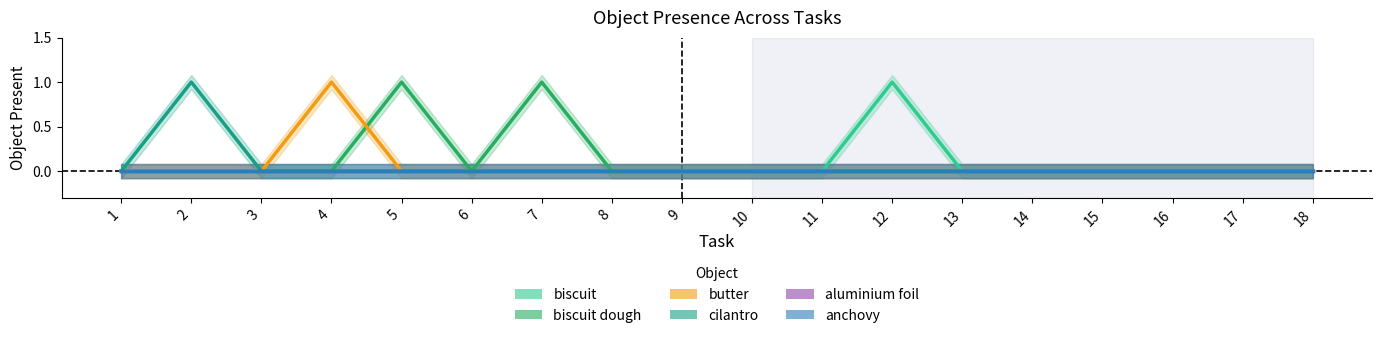

Is the value of aluminium foil at 3 greater than the value of anchovy at 3?

No